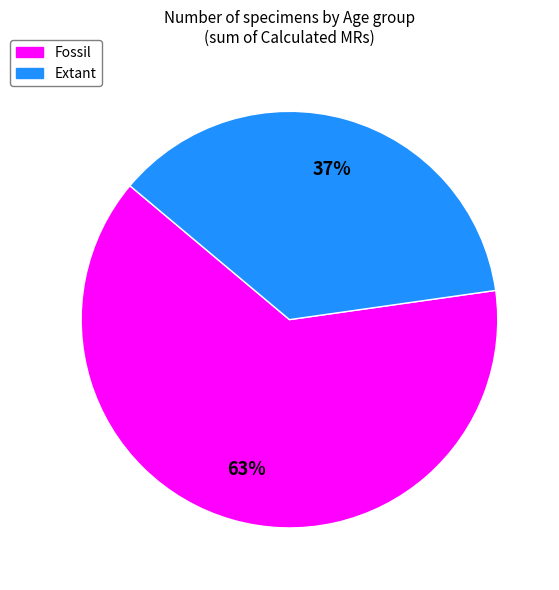

Is there a majority slice in this chart?

Yes